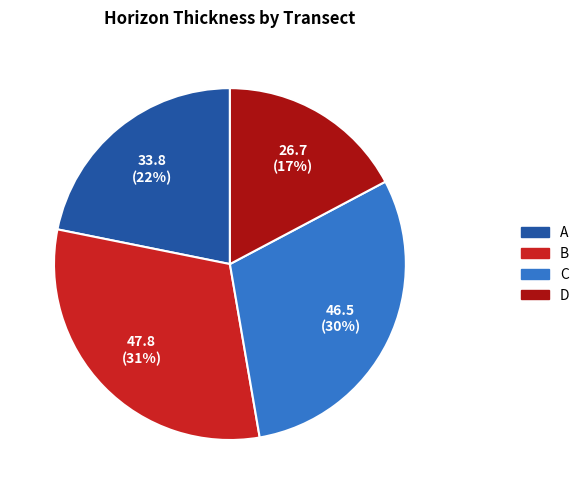

Is there any slice that represents more than half of the pie?

No